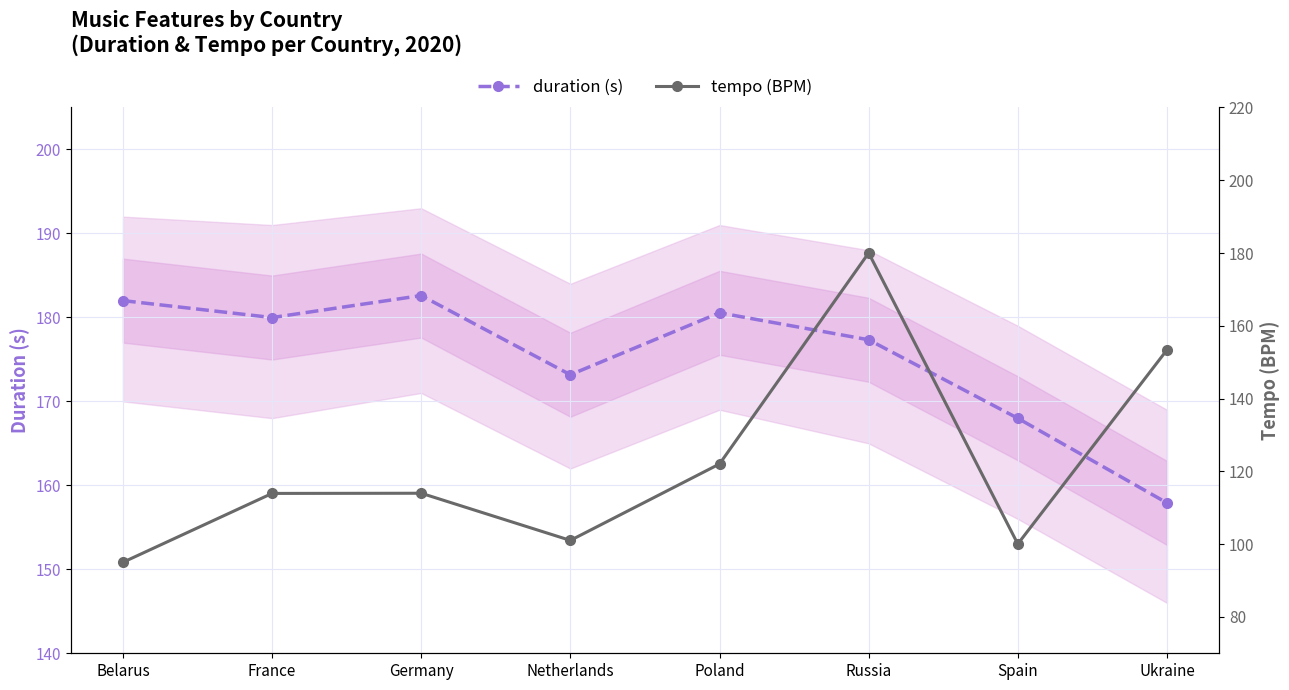

Rank the categories by tempo (BPM) value from lowest to highest.

Belarus, Spain, Netherlands, France, Germany, Poland, Ukraine, Russia